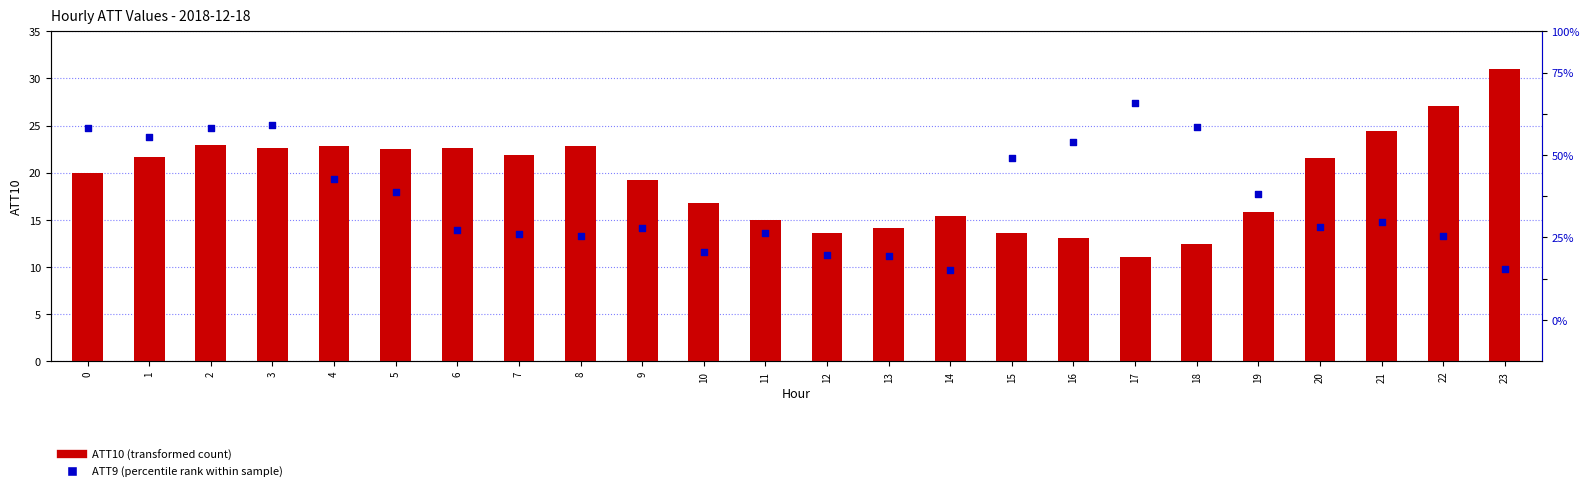

At which category is the sum across all series the highest?

23